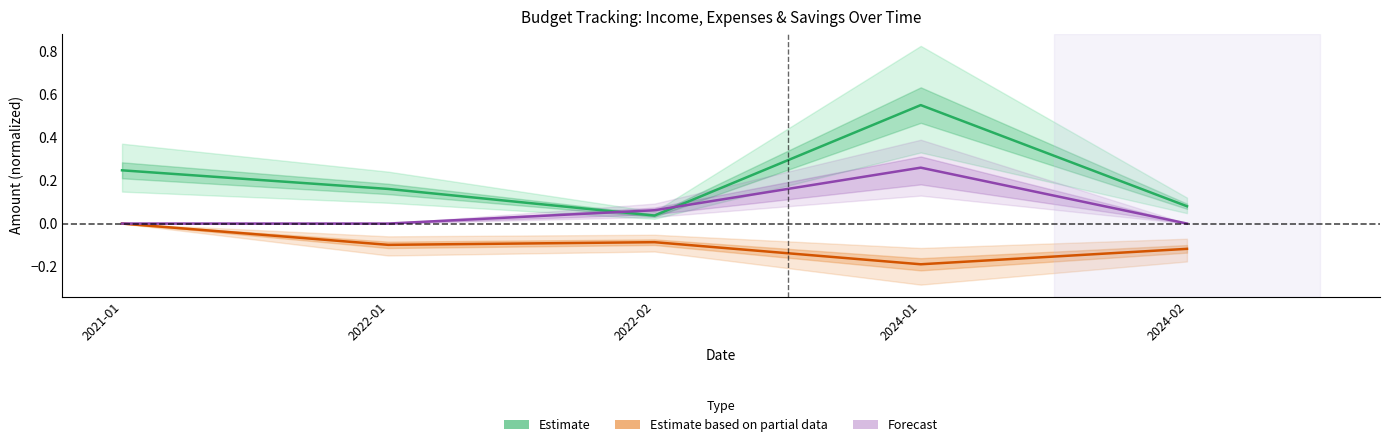

List the labels in order of value, largest first.

2024-01, 2021-01, 2022-01, 2024-02, 2022-02